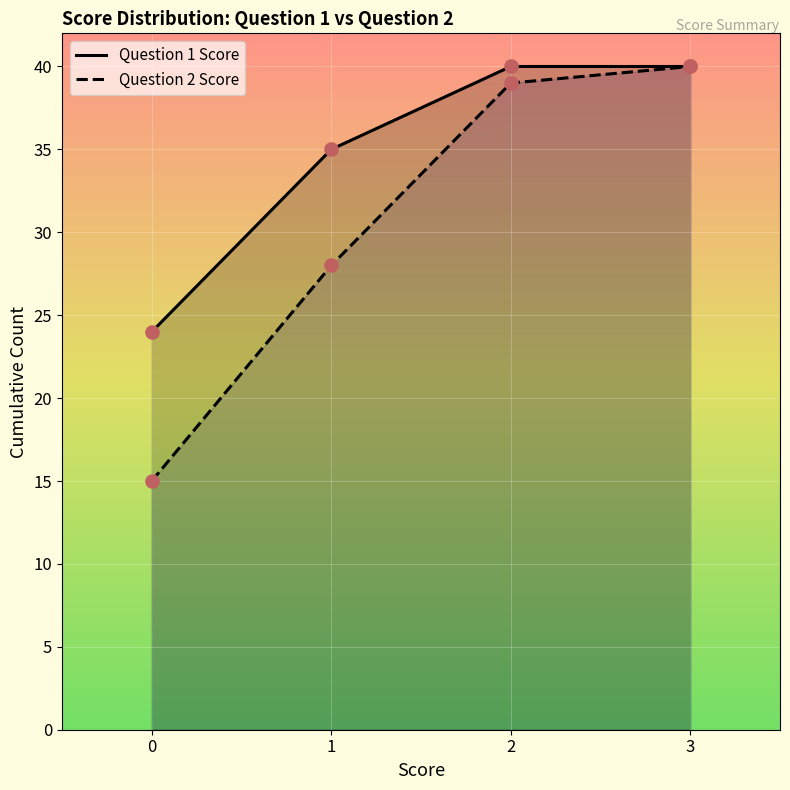

At how many categories does at least one series exceed 16?

4